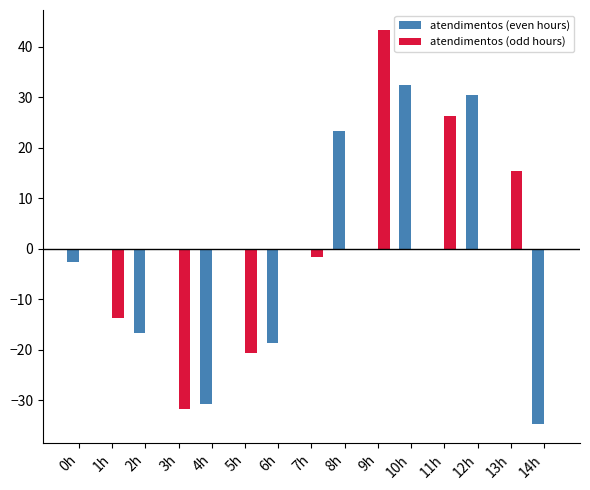

What is the sum of all atendimentos (even hours) values?

-17.3